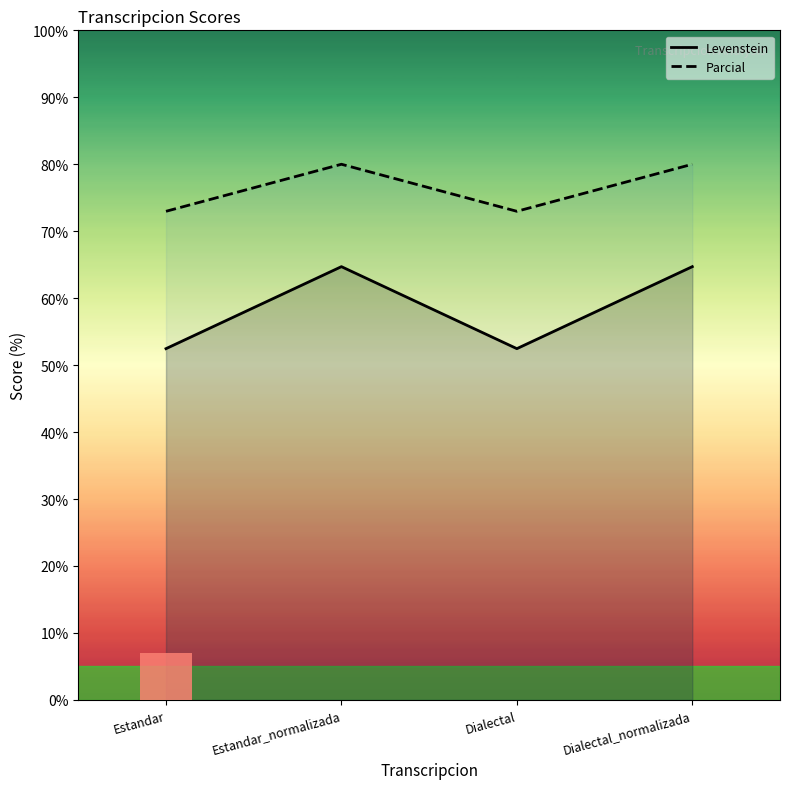

Is this an area chart (filled region under the line)?

No